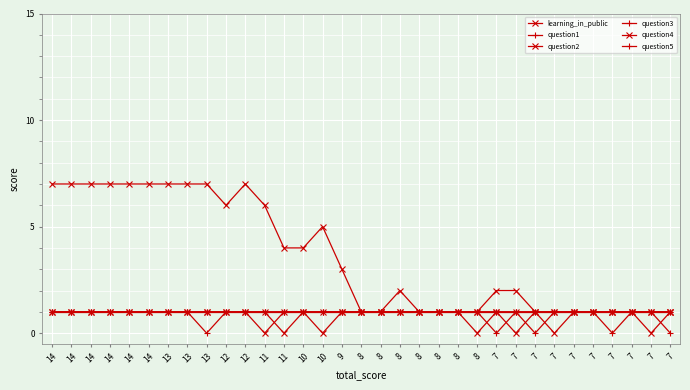

Which series has the widest spread of values?

learning_in_public